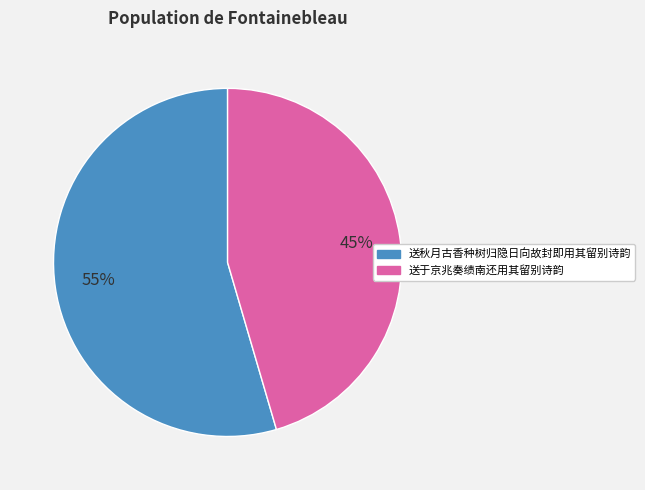

Is 送于京兆奏绩南还用其留别诗韵 the majority of the pie?

No